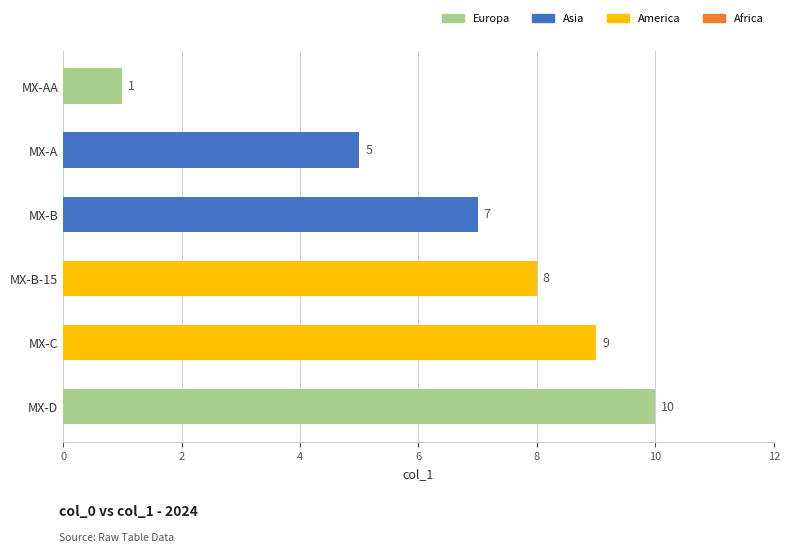

At which category does the chart reach its minimum across all series?

MX-AA